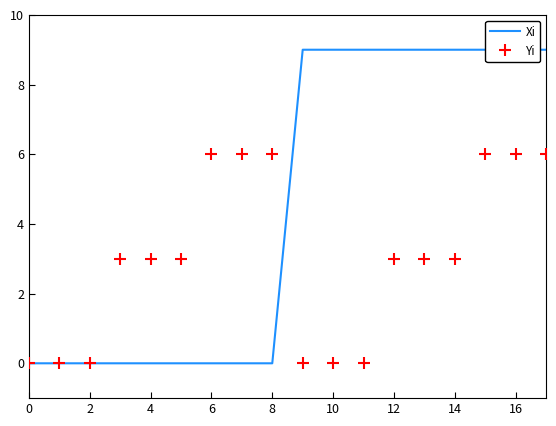

The value of Xi at 14 is 9. True or false?

True